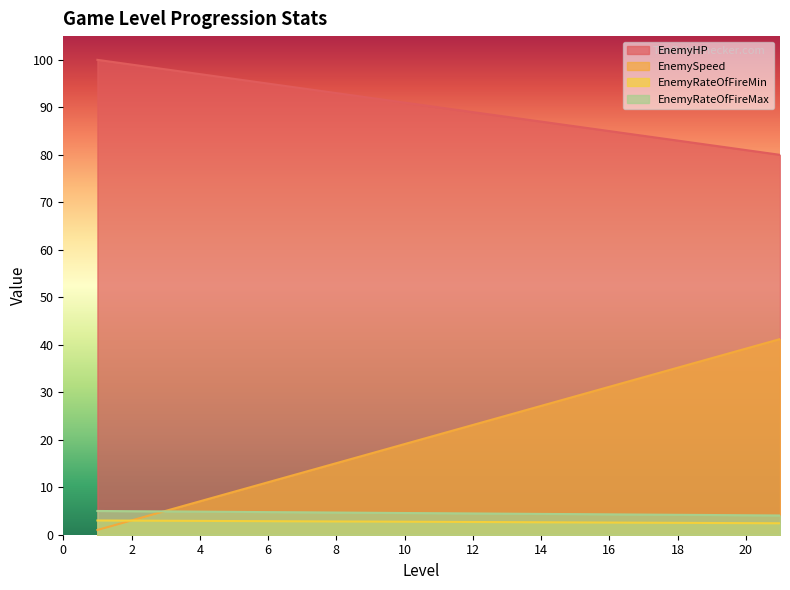

What is the difference between the maximum and minimum values in the EnemyHP series?

20.0